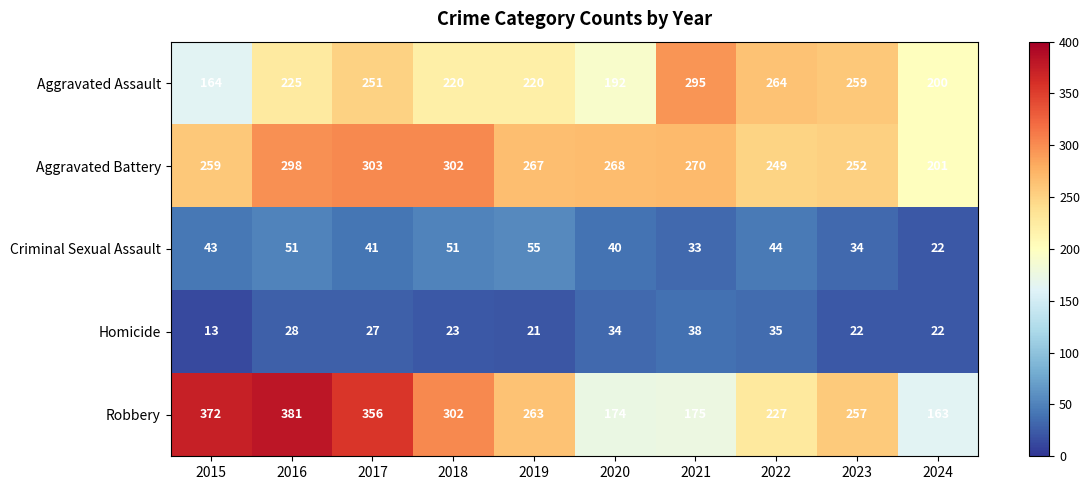

What is the difference between the second highest and minimum values in the Criminal Sexual Assault series?

29